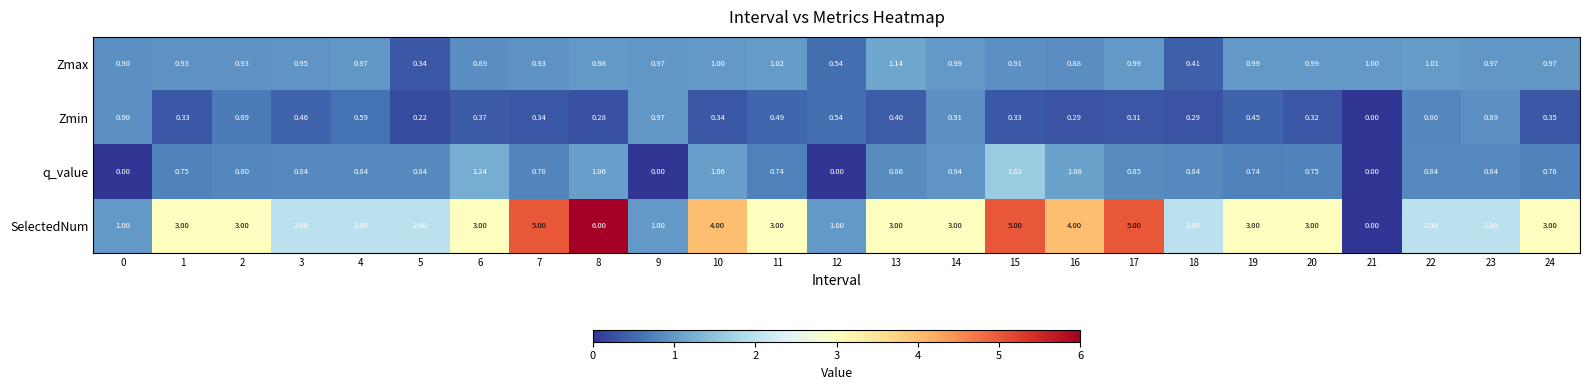

Rank the series by their maximum value, from highest to lowest.

SelectedNum, q_value, Zmax, Zmin